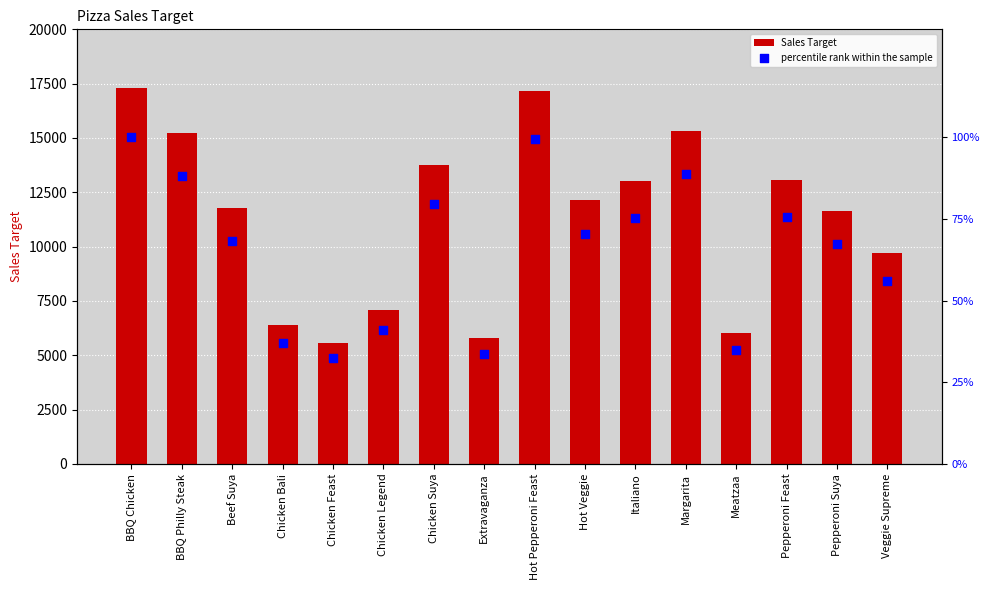

Is the value of percentile rank within the sample at Hot Veggie greater than the value of Sales Target at Beef Suya?

No